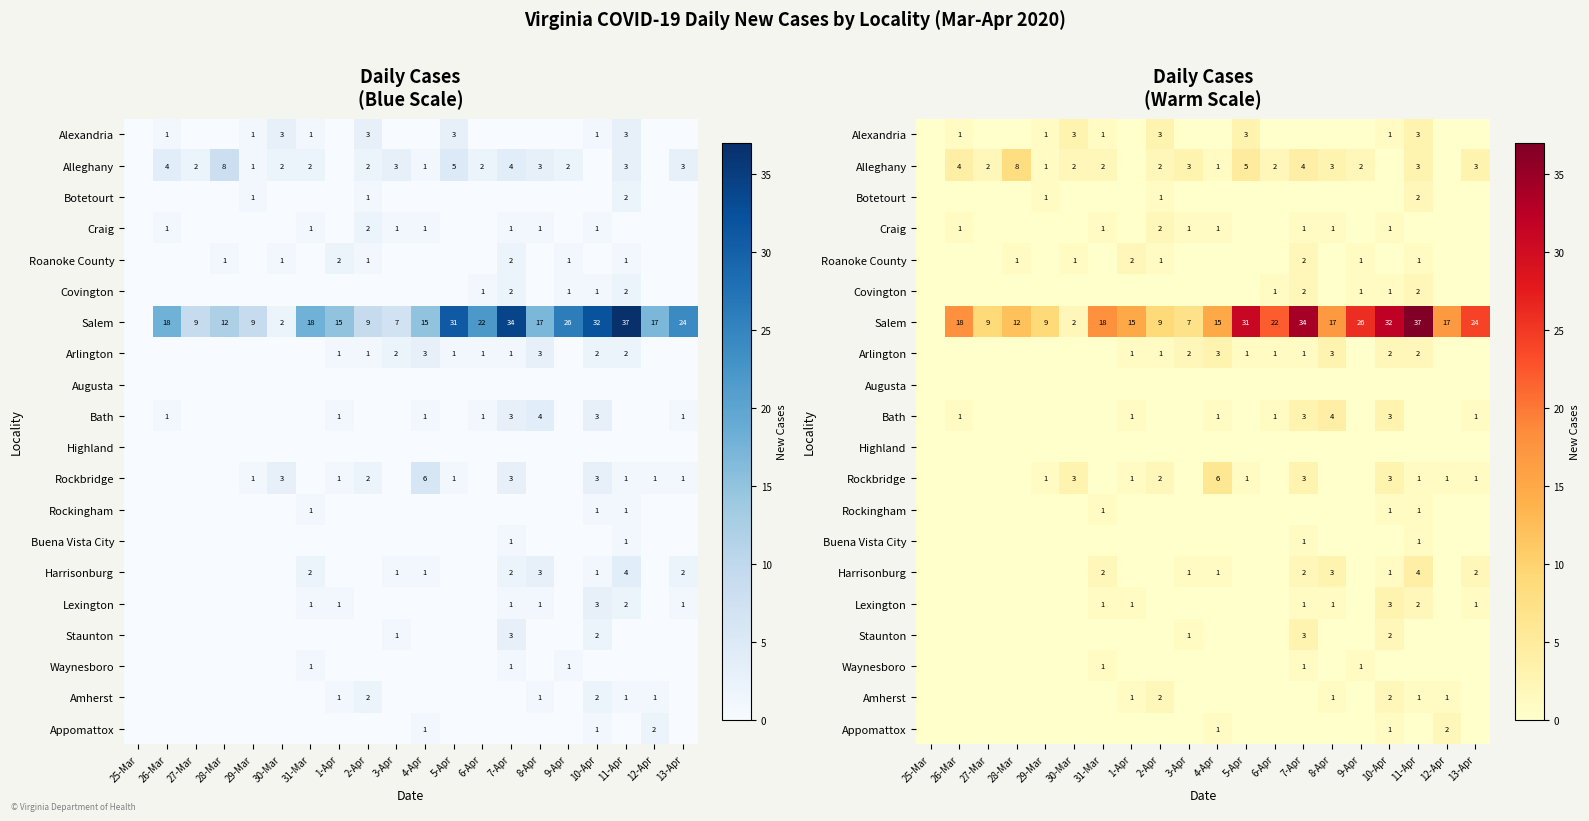

How many Rockingham values are between 0 and 1?

20